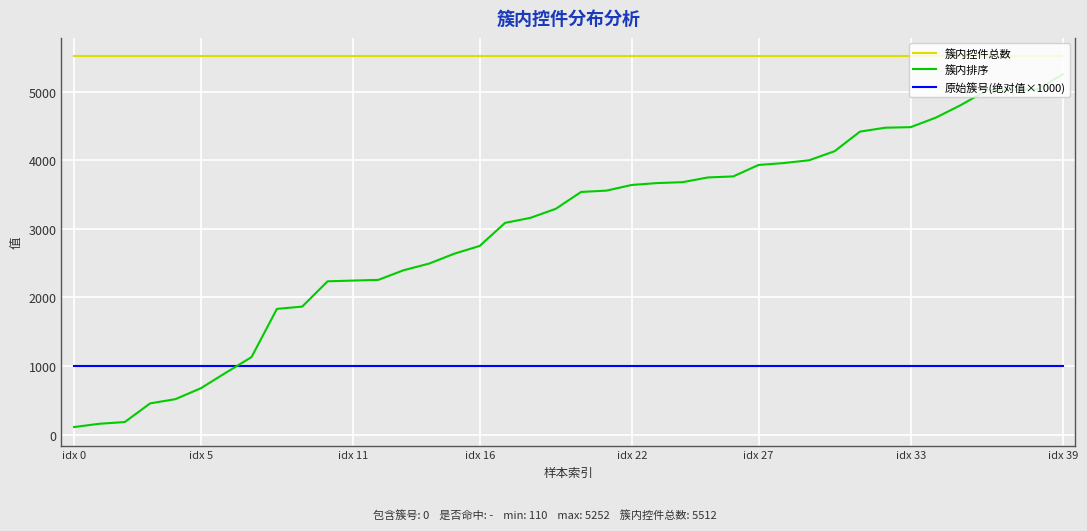

Which series has the largest total across all categories?

簇内控件总数